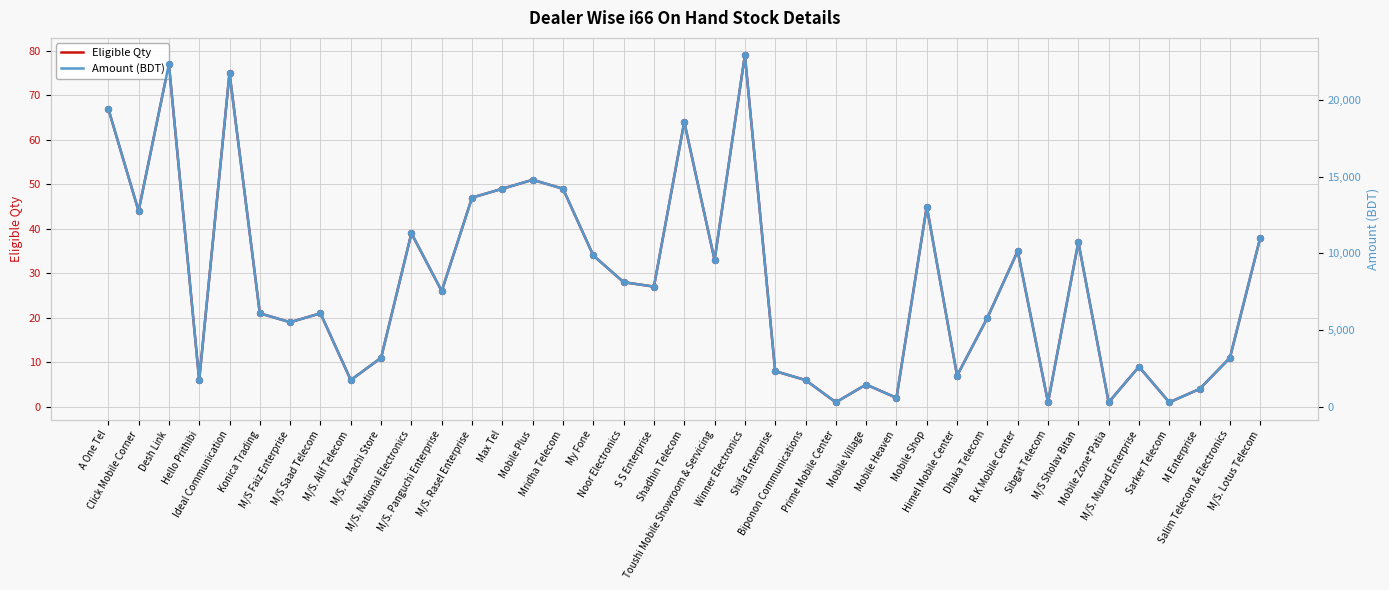

At which category is the sum across all series the highest?

Winner Electronics